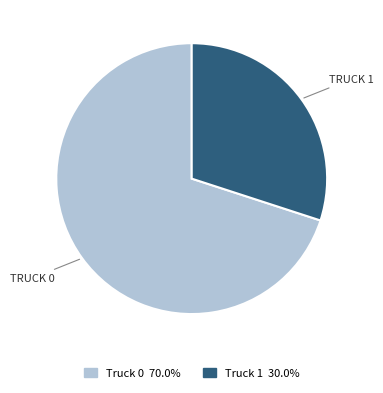

Count the number of slices in the pie.

2